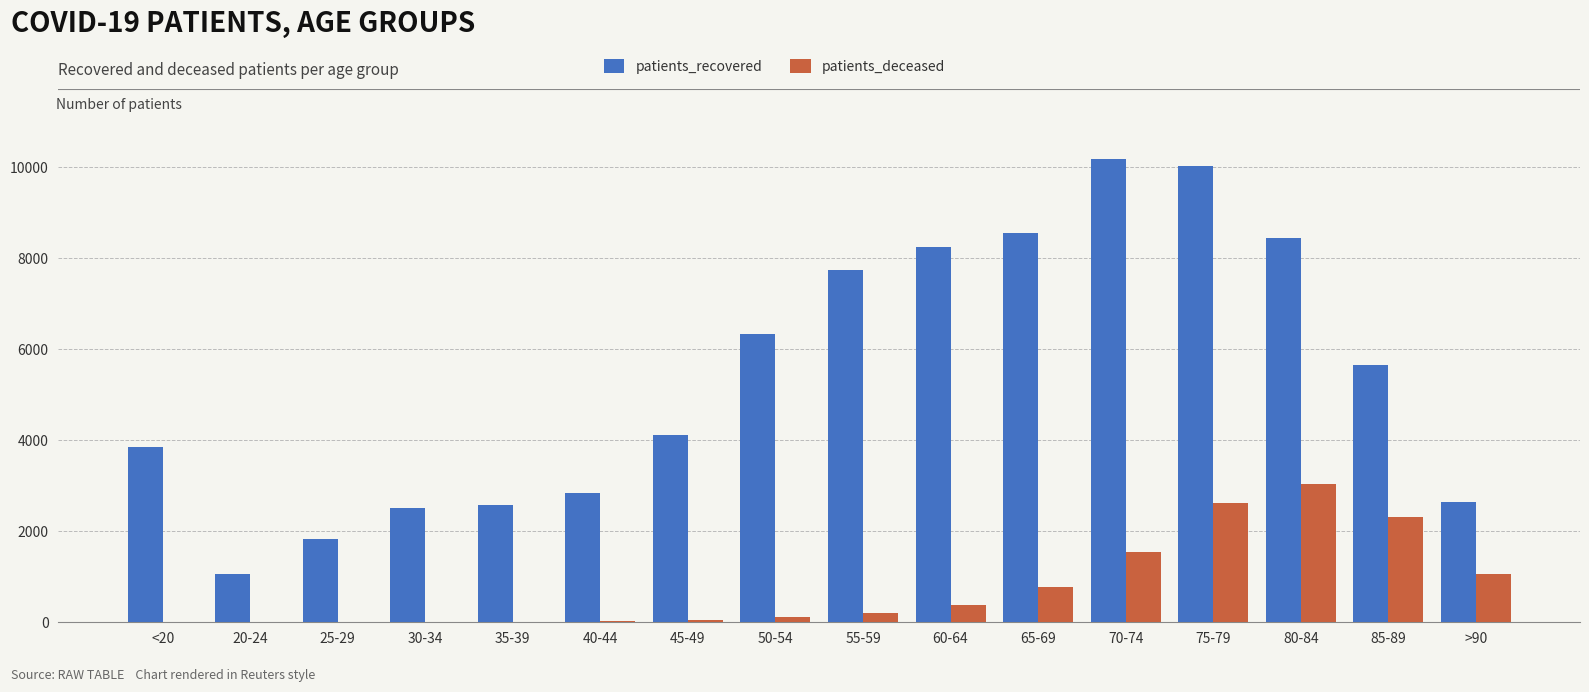

Are the bars horizontal?

No